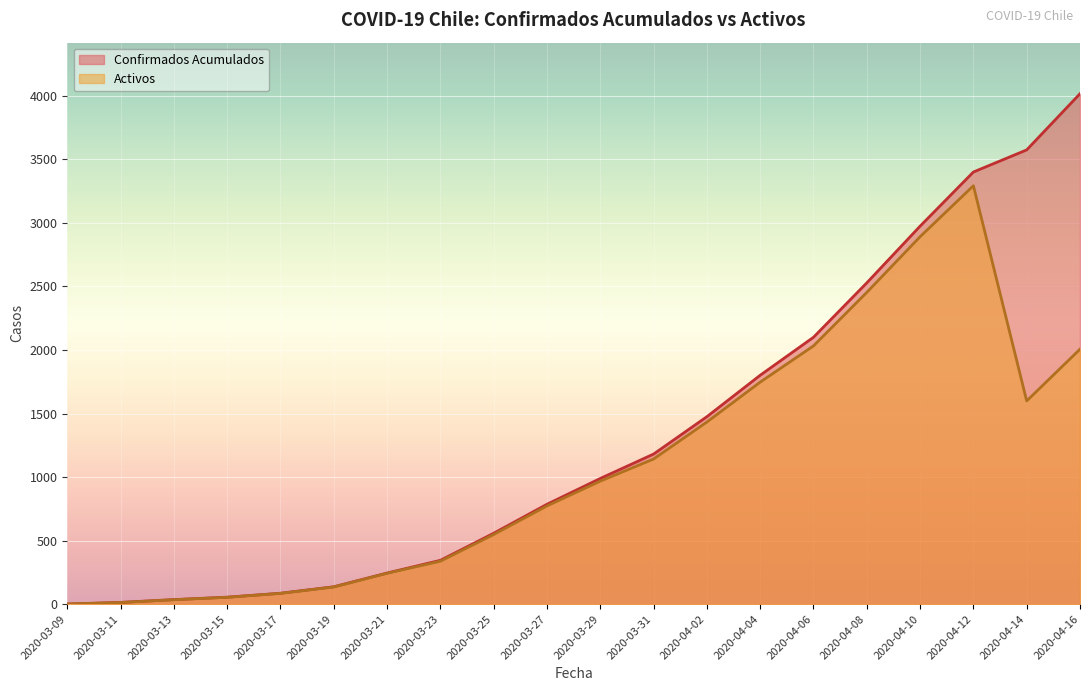

What is the difference between the maximum and minimum values in the Confirmados Acumulados series?

4015